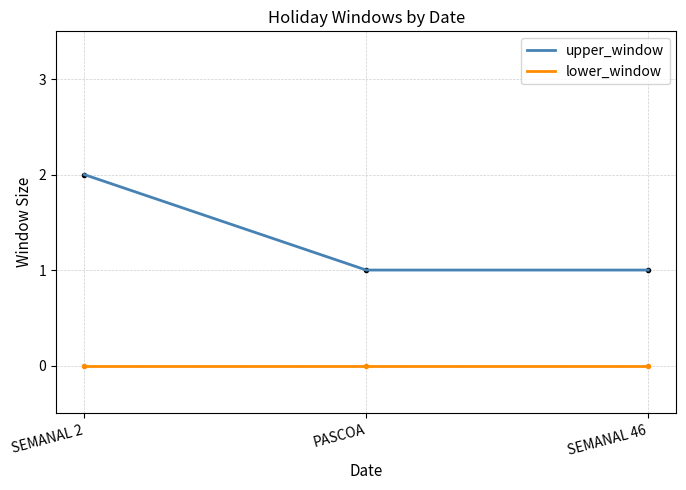

Is the value of upper_window at PASCOA greater than the value of lower_window at PASCOA?

Yes